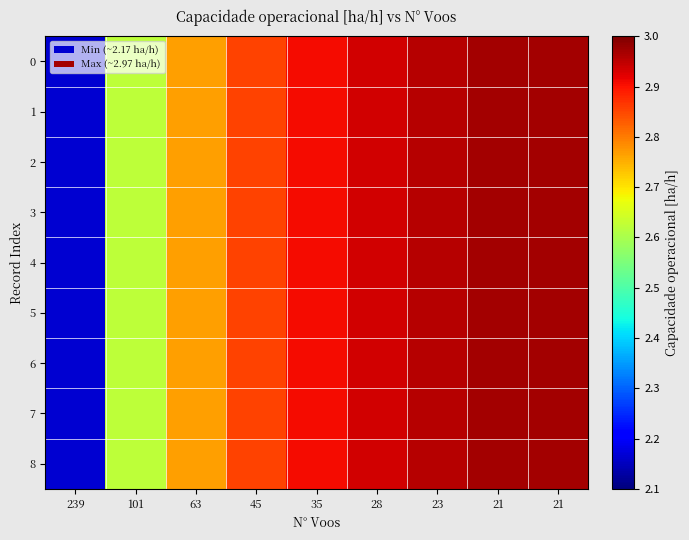

How many categories are shown in the chart?

9